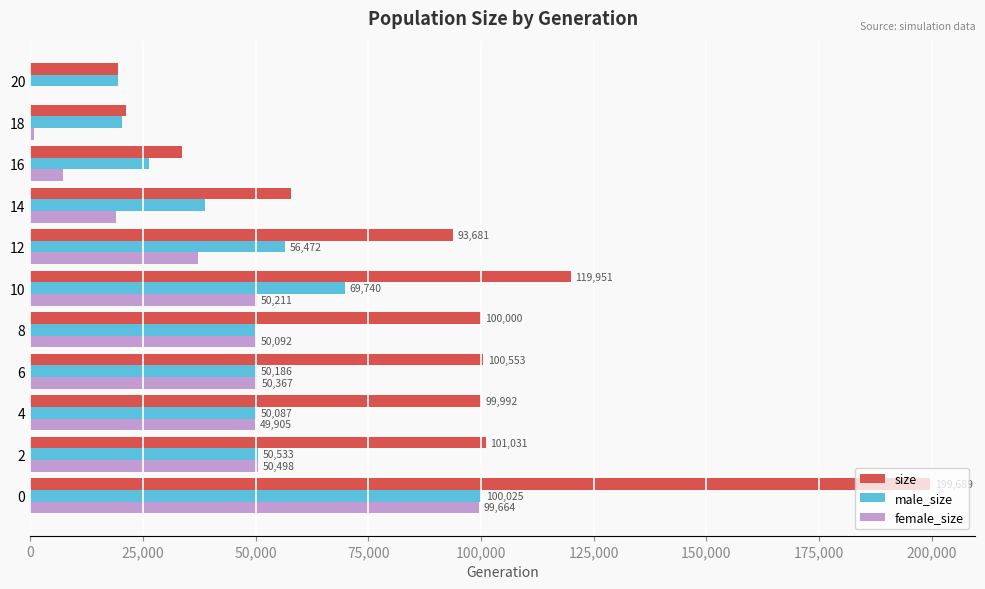

True or false: size has a value of 31833 at 20.

False